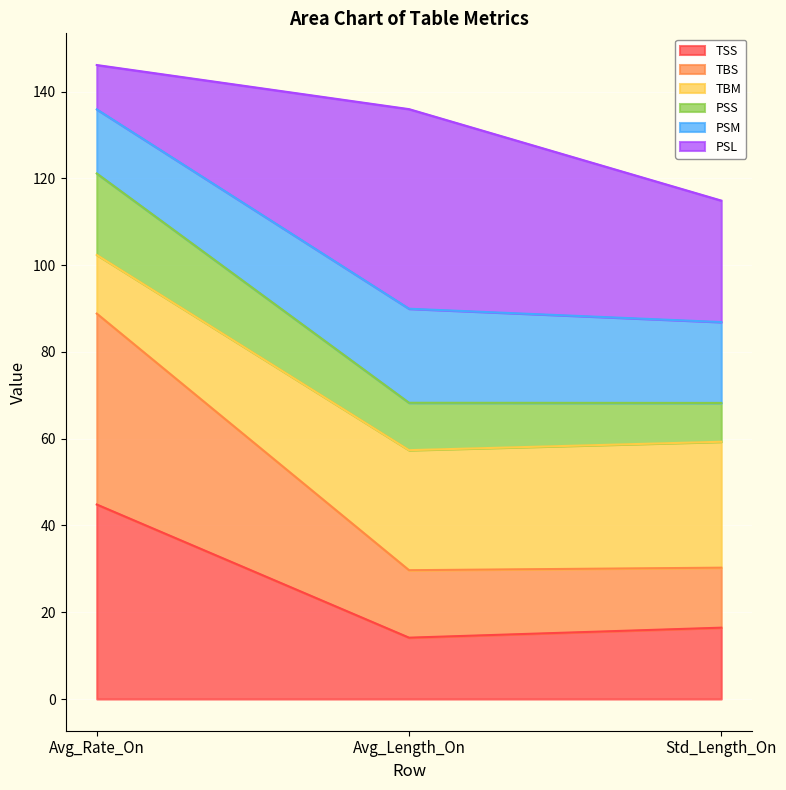

True or false: TSS has a value of 14.1 at Avg_Length_On.

True